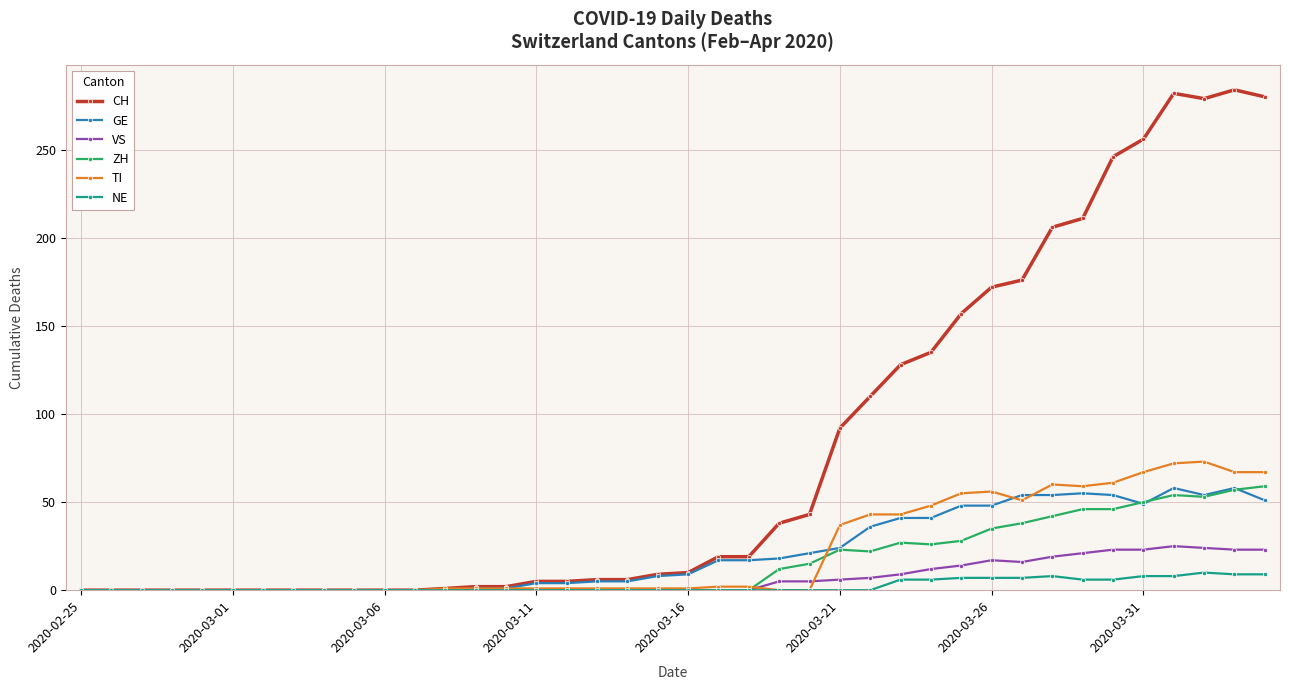

What is the maximum value for VS?

25